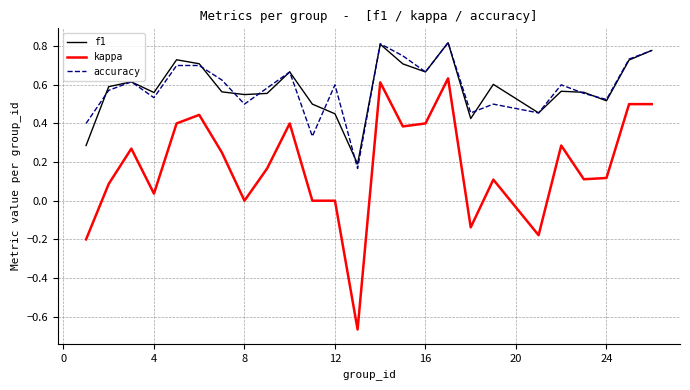

True or false: kappa and f1 cross at least once.

False